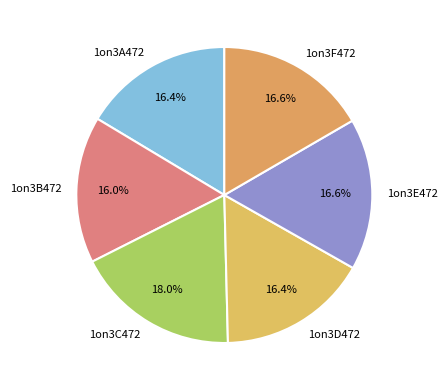

To the nearest percent, what is the difference between the largest and smallest slice percentages?

2%